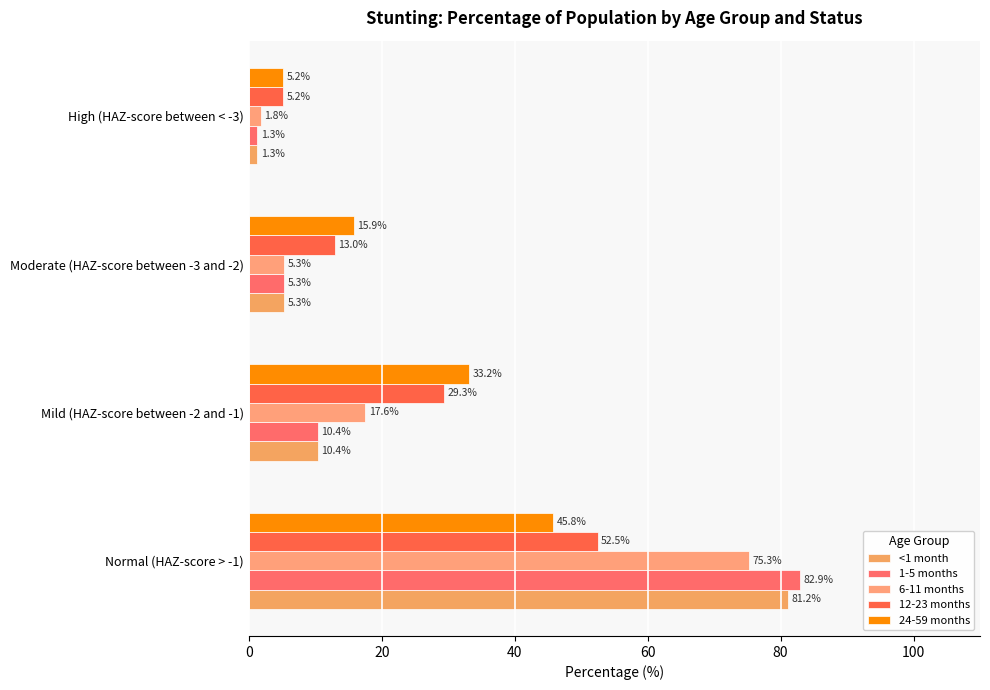

What is the maximum value for 1-5 months?

82.9